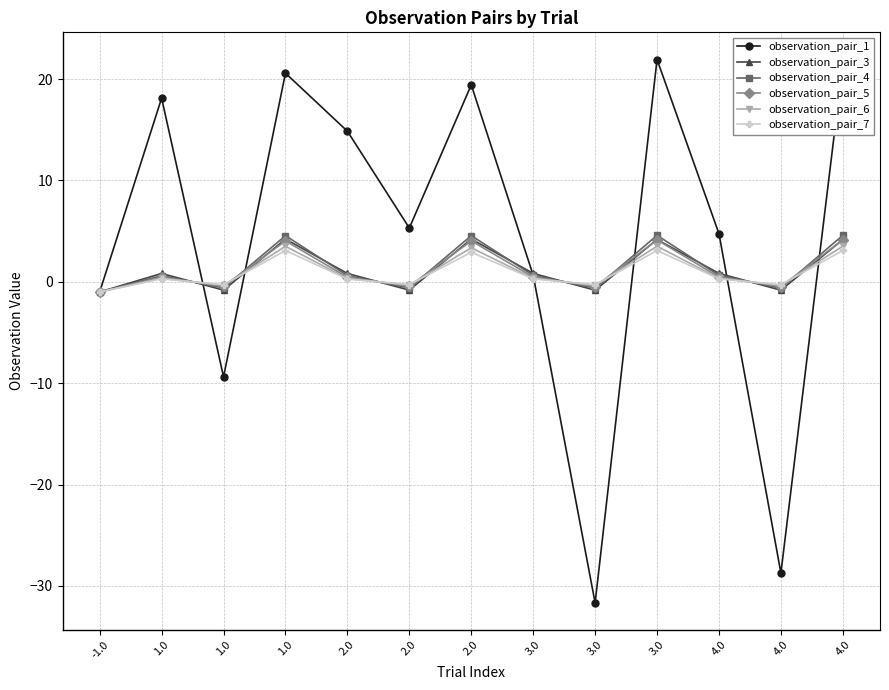

How many times do observation_pair_1 and observation_pair_4 cross each other?

6